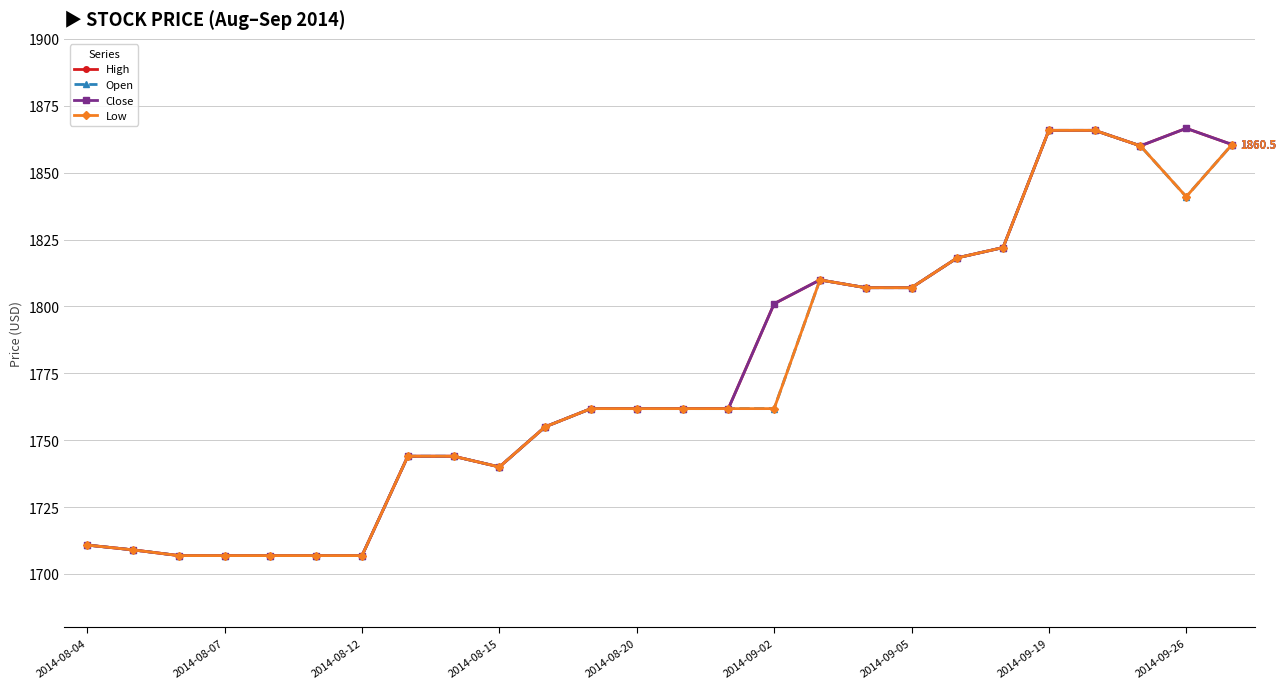

True or false: Close has more than 2 points higher than both neighbors.

False